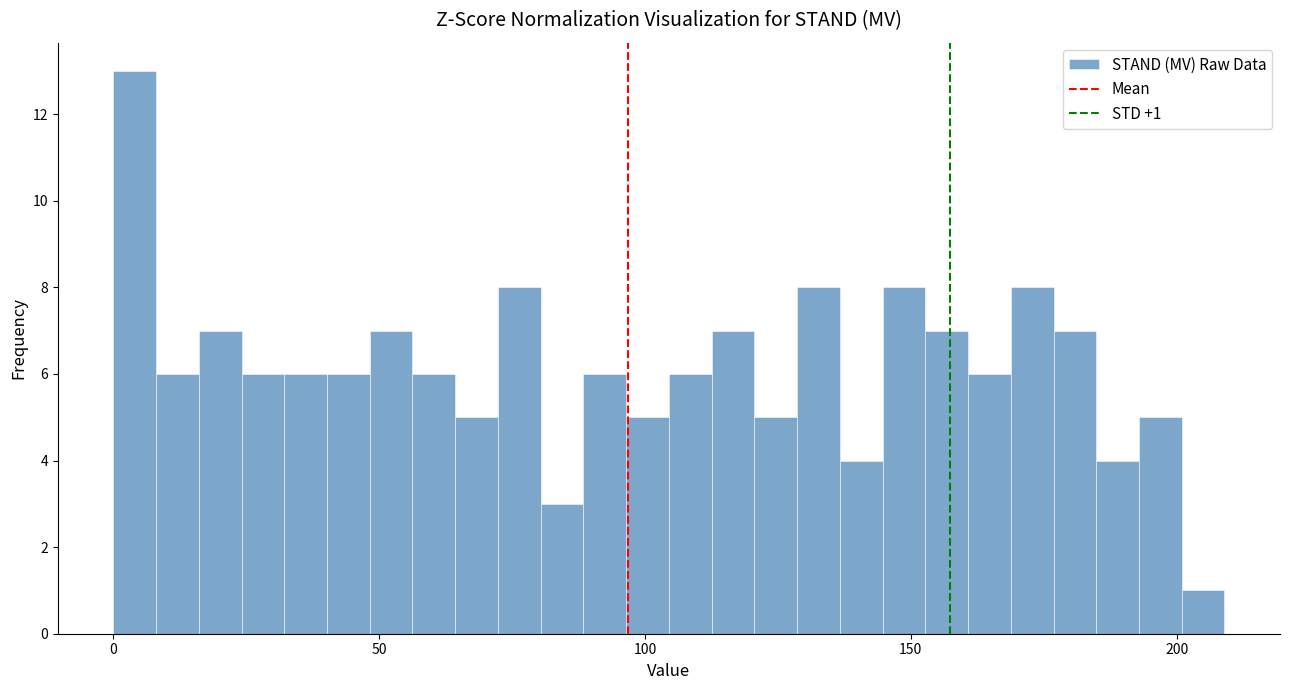

Around what value on the x-axis is the tallest bar? Give the approximate position of its centre, as read against the axis.

5